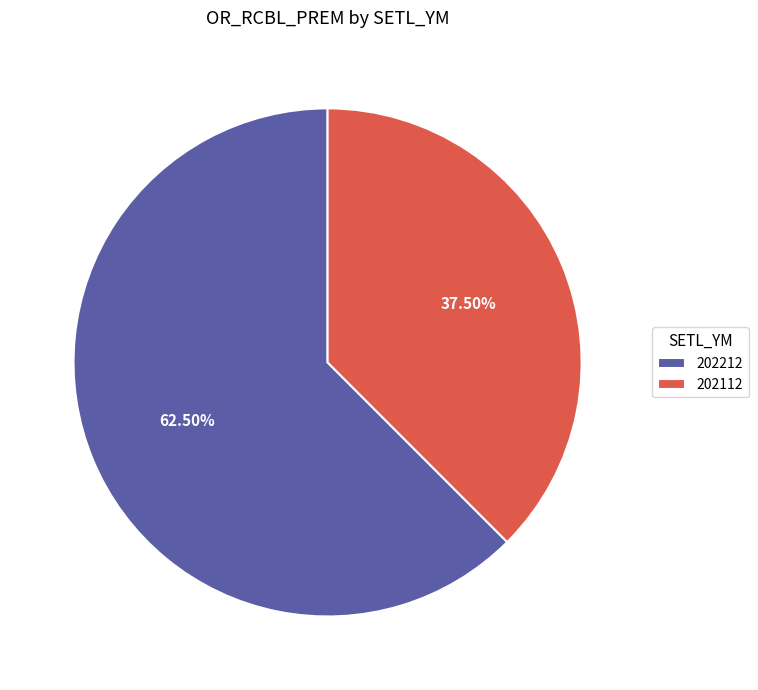

Which category accounts for the majority?

202212